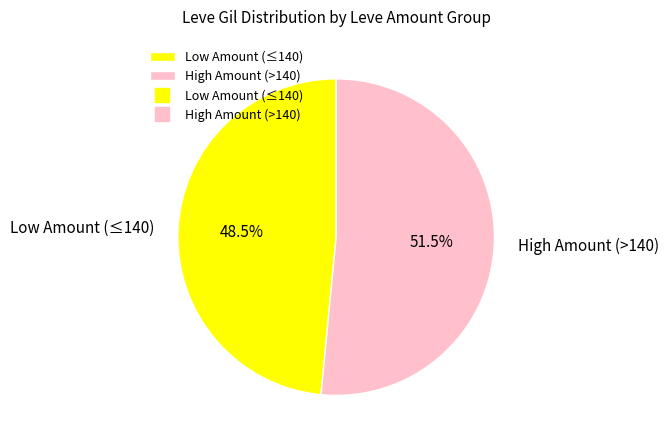

What portion of the pie excludes Low Amount (≤140)?

51.5%